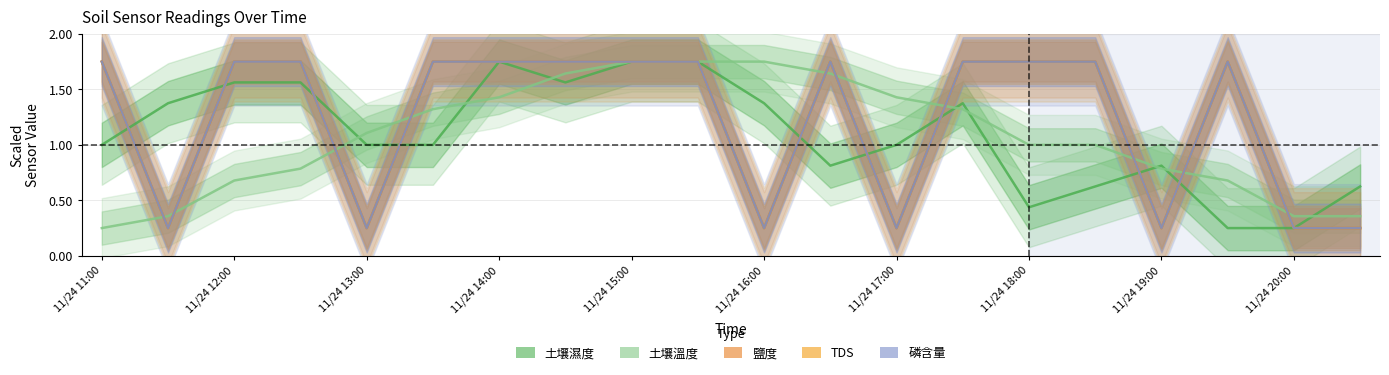

Count the number of categories in the chart.

20